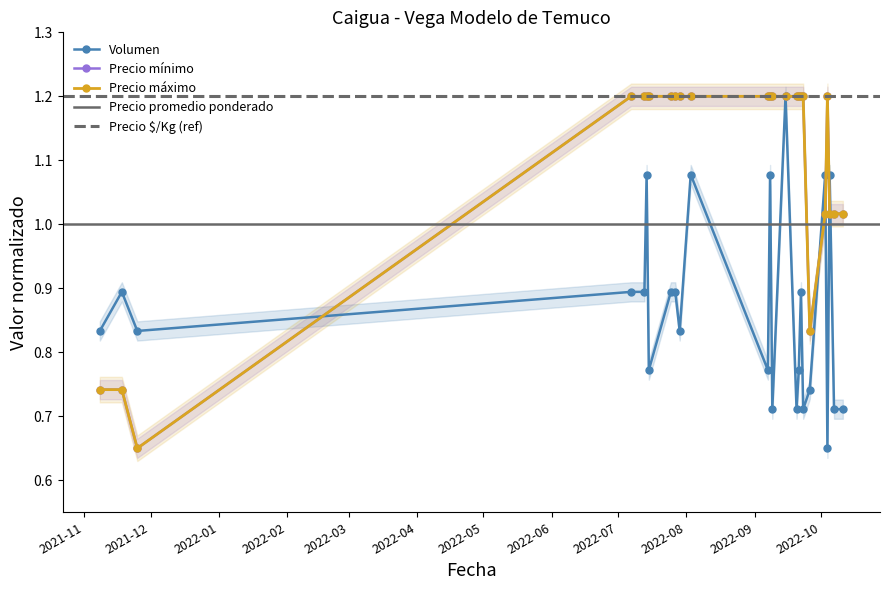

Where is the first local minimum for Volumen?

2021-11-25